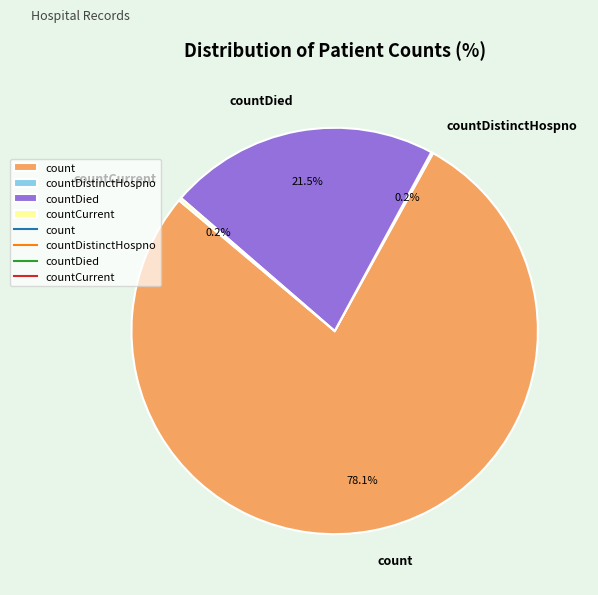

Between countDied and count, which is larger?

count